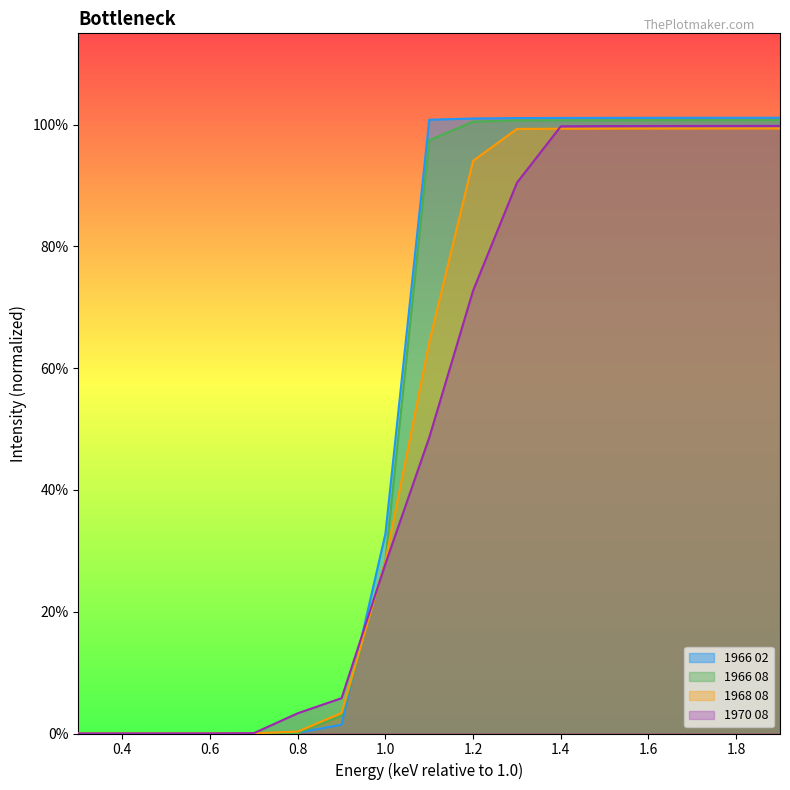

True or false: 1970 08 has more than 1 points higher than both neighbors.

False